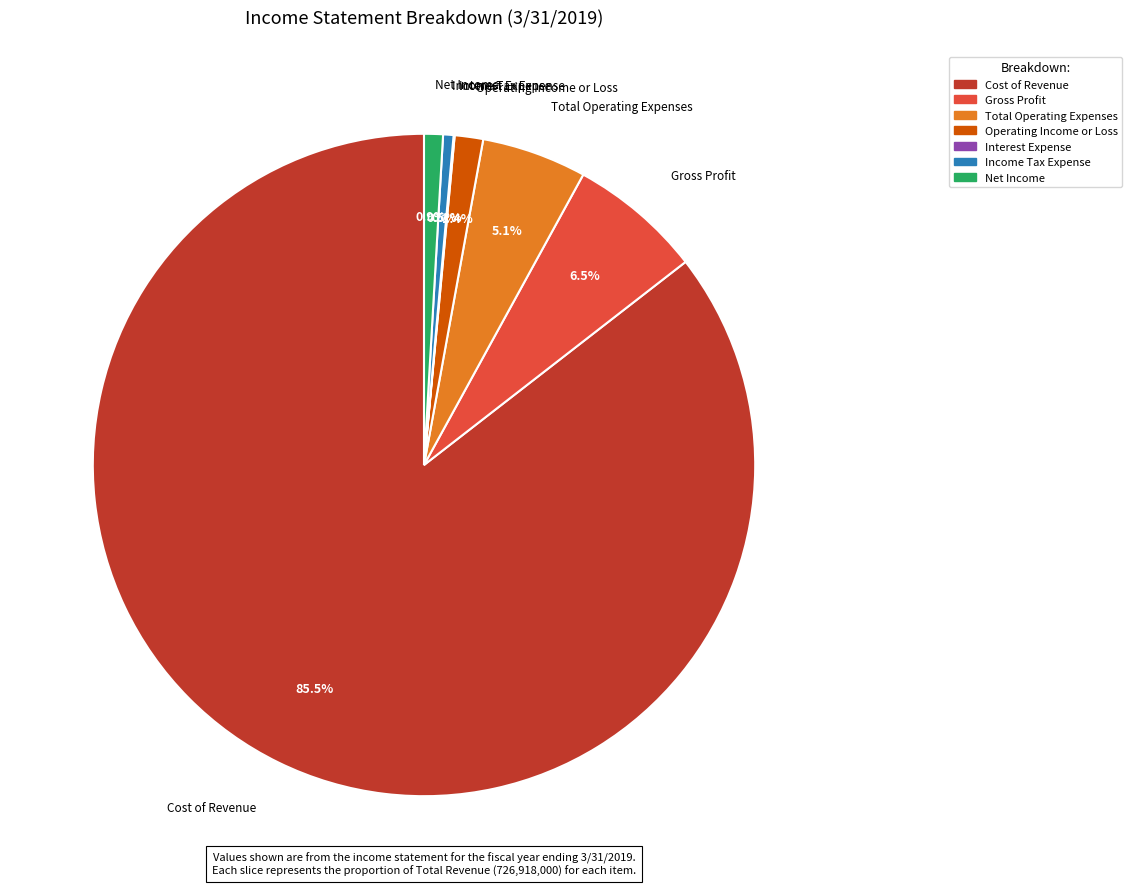

Does any single category account for the majority?

Yes